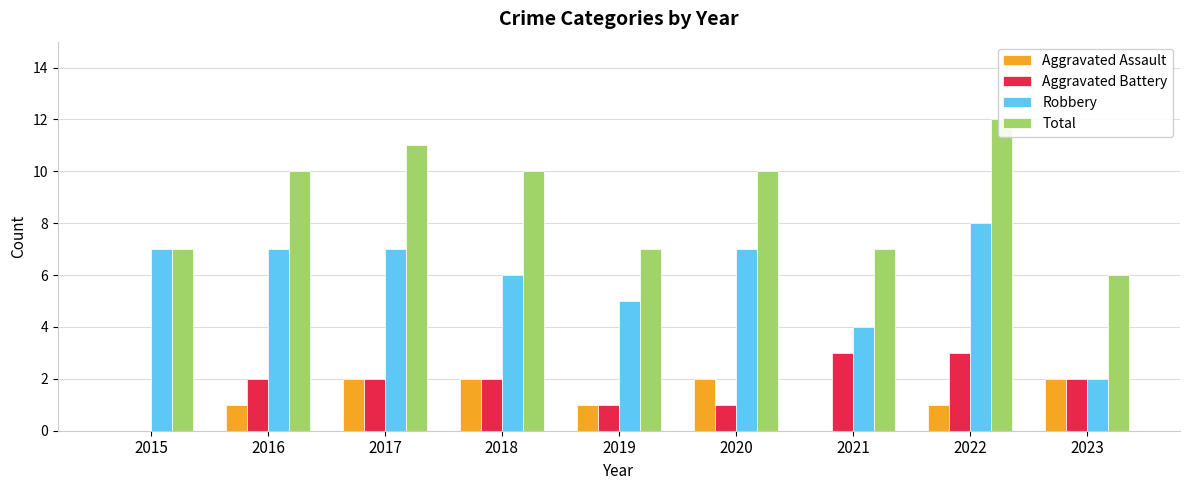

At which category is the sum across all series the highest?

2022